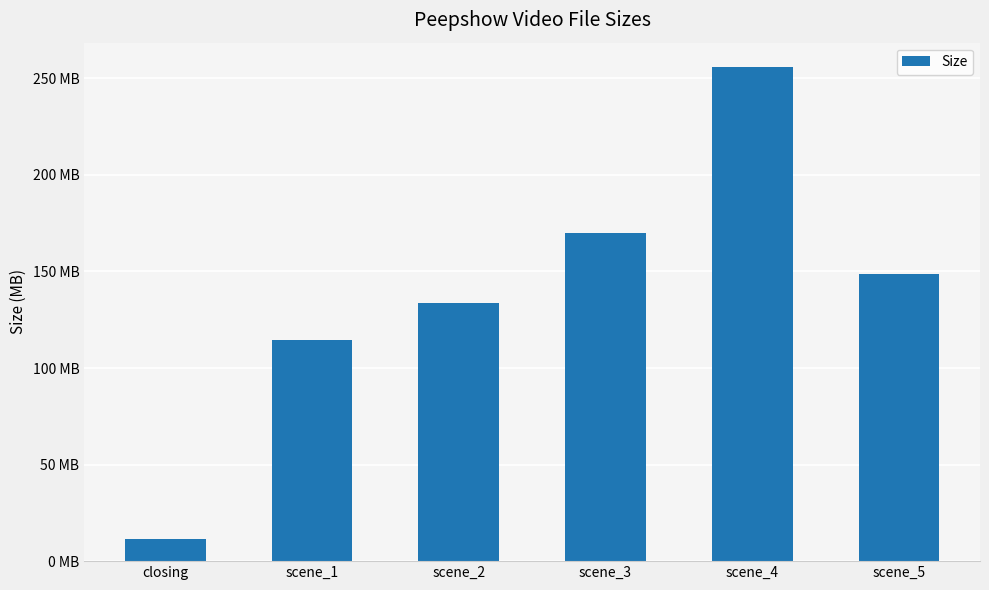

What is the minimum value shown in the chart?

11.5